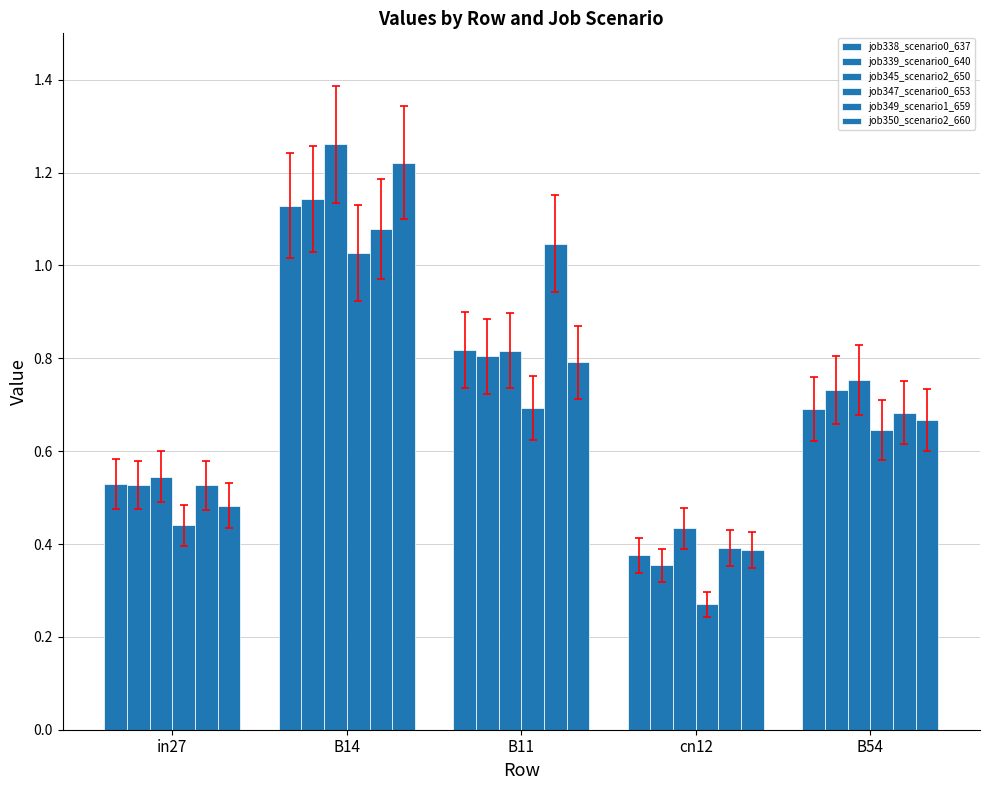

Which category has the lowest value in the job350_scenario2_660 series?

cn12